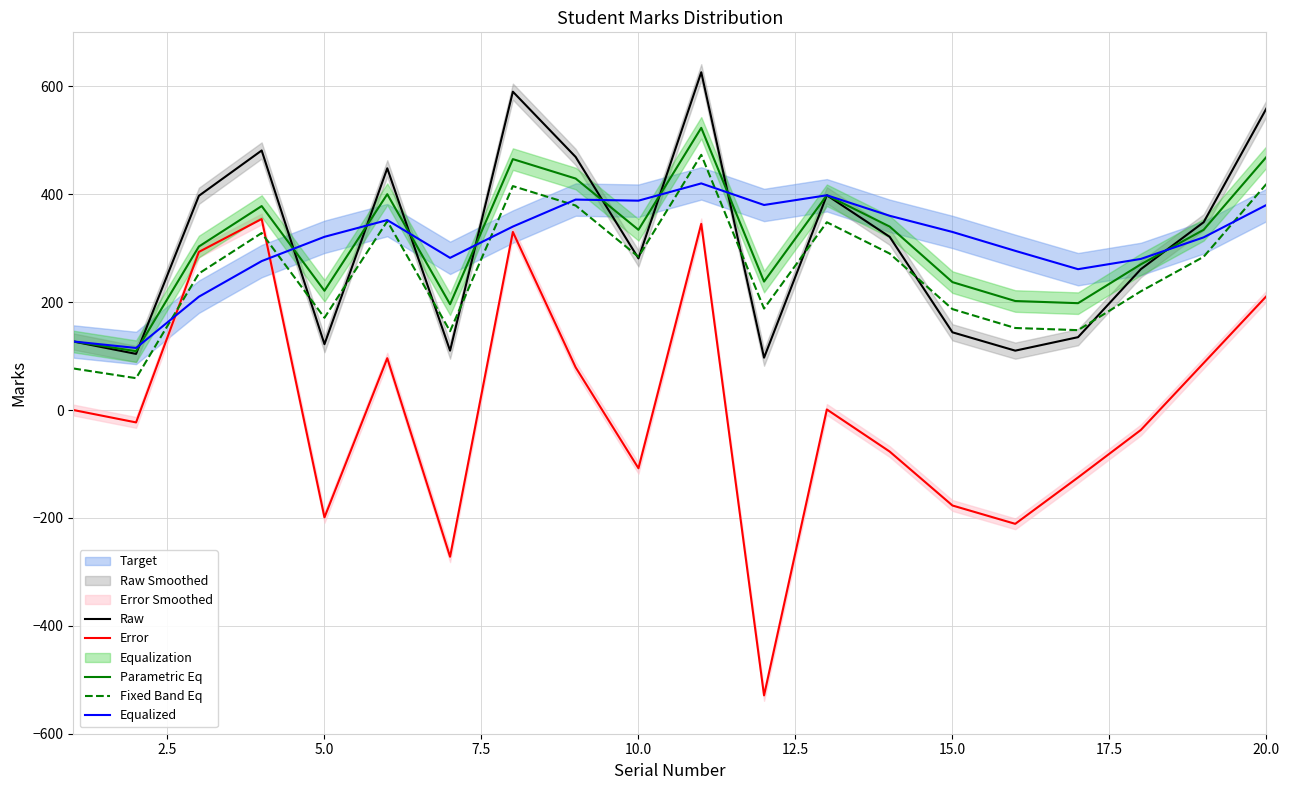

What is the lowest value of the Error series?

-529